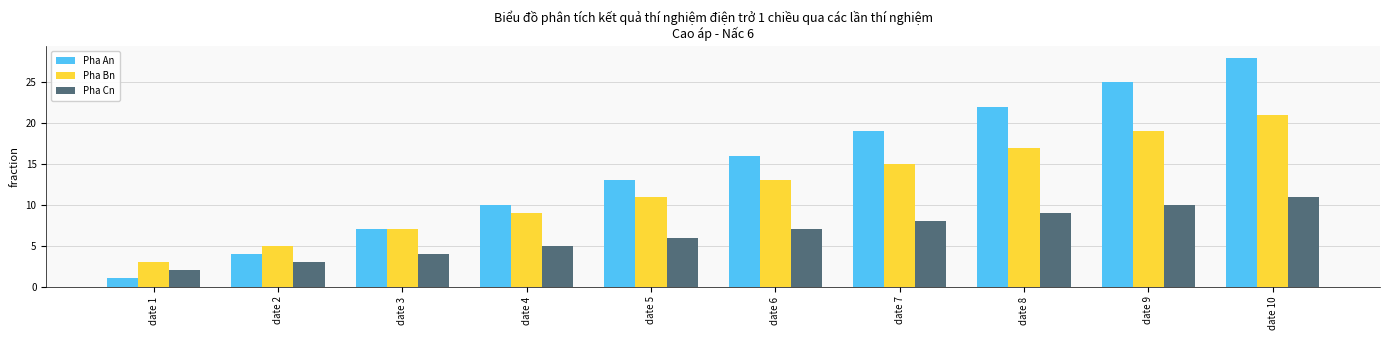

True or false: Pha Cn has a value of 10 at date 9.

True